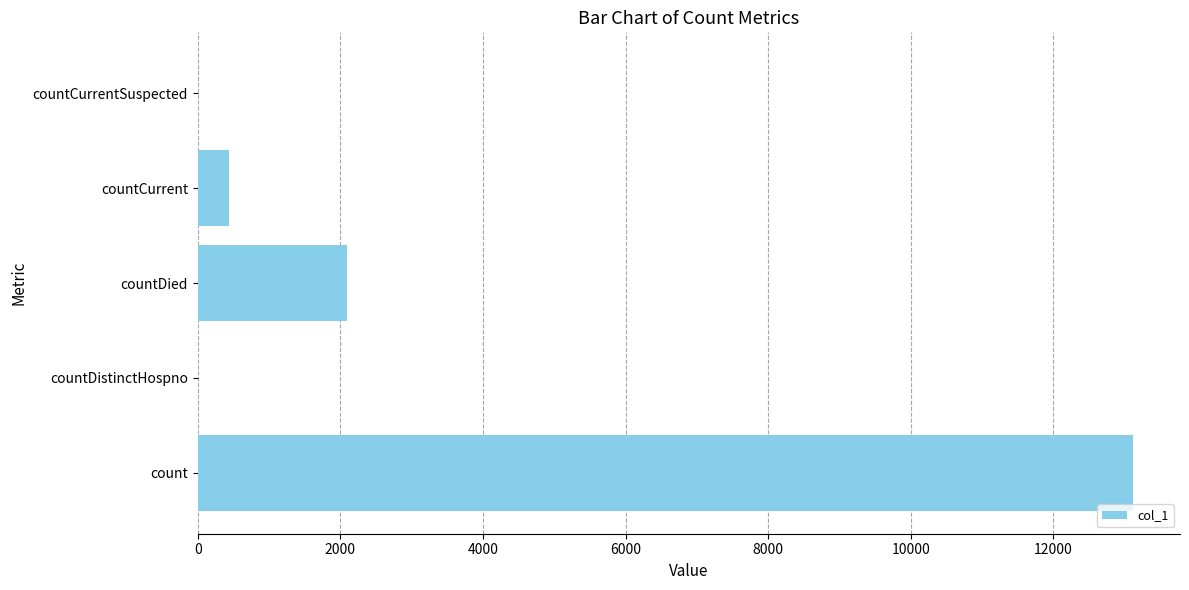

At which label is the value closest to 6560?

countDied